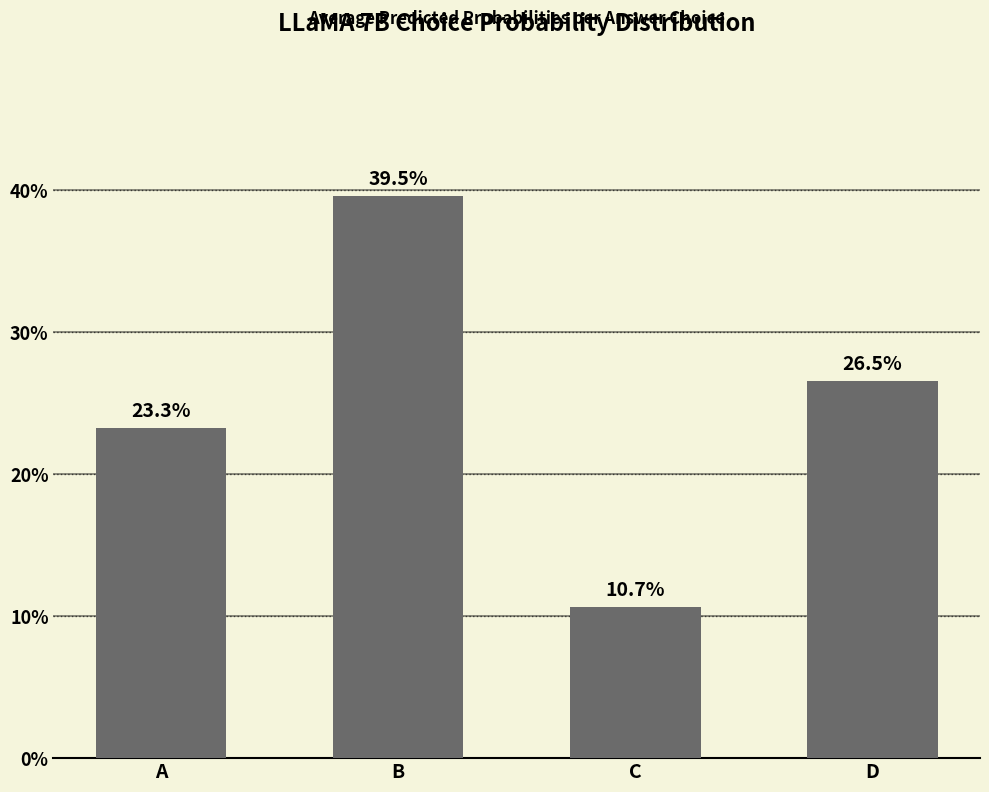

Reading left to right, transcribe all the data shown in this chart.

0.2	0.4	0.1	0.3